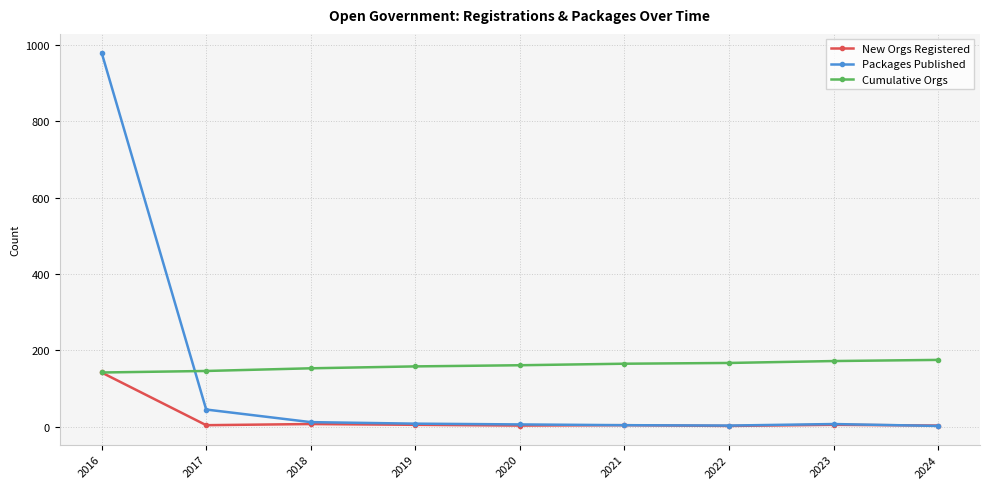

What is the maximum value shown in the chart?

980